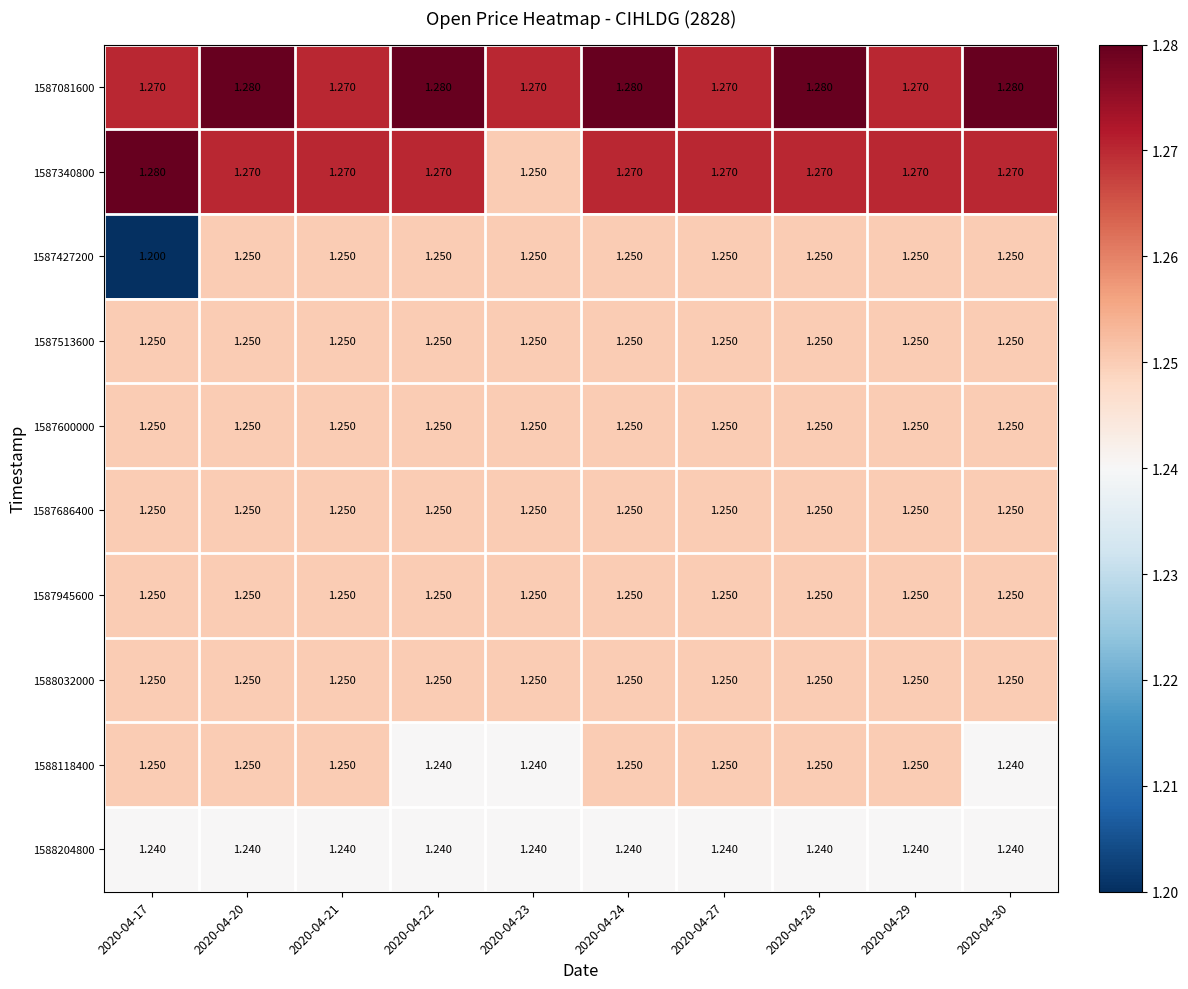

Reading left to right, what are all the values shown in this chart?

1587081600: 2020-04-17=1.3	2020-04-20=1.3	2020-04-21=1.3	2020-04-22=1.3	2020-04-23=1.3	2020-04-24=1.3	2020-04-27=1.3	2020-04-28=1.3	2020-04-29=1.3	2020-04-30=1.3
1587340800: 2020-04-17=1.3	2020-04-20=1.3	2020-04-21=1.3	2020-04-22=1.3	2020-04-23=1.2	2020-04-24=1.3	2020-04-27=1.3	2020-04-28=1.3	2020-04-29=1.3	2020-04-30=1.3
1587427200: 2020-04-17=1.2	2020-04-20=1.2	2020-04-21=1.2	2020-04-22=1.2	2020-04-23=1.2	2020-04-24=1.2	2020-04-27=1.2	2020-04-28=1.2	2020-04-29=1.2	2020-04-30=1.2
1587513600: 2020-04-17=1.2	2020-04-20=1.2	2020-04-21=1.2	2020-04-22=1.2	2020-04-23=1.2	2020-04-24=1.2	2020-04-27=1.2	2020-04-28=1.2	2020-04-29=1.2	2020-04-30=1.2
1587600000: 2020-04-17=1.2	2020-04-20=1.2	2020-04-21=1.2	2020-04-22=1.2	2020-04-23=1.2	2020-04-24=1.2	2020-04-27=1.2	2020-04-28=1.2	2020-04-29=1.2	2020-04-30=1.2
1587686400: 2020-04-17=1.2	2020-04-20=1.2	2020-04-21=1.2	2020-04-22=1.2	2020-04-23=1.2	2020-04-24=1.2	2020-04-27=1.2	2020-04-28=1.2	2020-04-29=1.2	2020-04-30=1.2
1587945600: 2020-04-17=1.2	2020-04-20=1.2	2020-04-21=1.2	2020-04-22=1.2	2020-04-23=1.2	2020-04-24=1.2	2020-04-27=1.2	2020-04-28=1.2	2020-04-29=1.2	2020-04-30=1.2
1588032000: 2020-04-17=1.2	2020-04-20=1.2	2020-04-21=1.2	2020-04-22=1.2	2020-04-23=1.2	2020-04-24=1.2	2020-04-27=1.2	2020-04-28=1.2	2020-04-29=1.2	2020-04-30=1.2
1588118400: 2020-04-17=1.2	2020-04-20=1.2	2020-04-21=1.2	2020-04-22=1.2	2020-04-23=1.2	2020-04-24=1.2	2020-04-27=1.2	2020-04-28=1.2	2020-04-29=1.2	2020-04-30=1.2
1588204800: 2020-04-17=1.2	2020-04-20=1.2	2020-04-21=1.2	2020-04-22=1.2	2020-04-23=1.2	2020-04-24=1.2	2020-04-27=1.2	2020-04-28=1.2	2020-04-29=1.2	2020-04-30=1.2